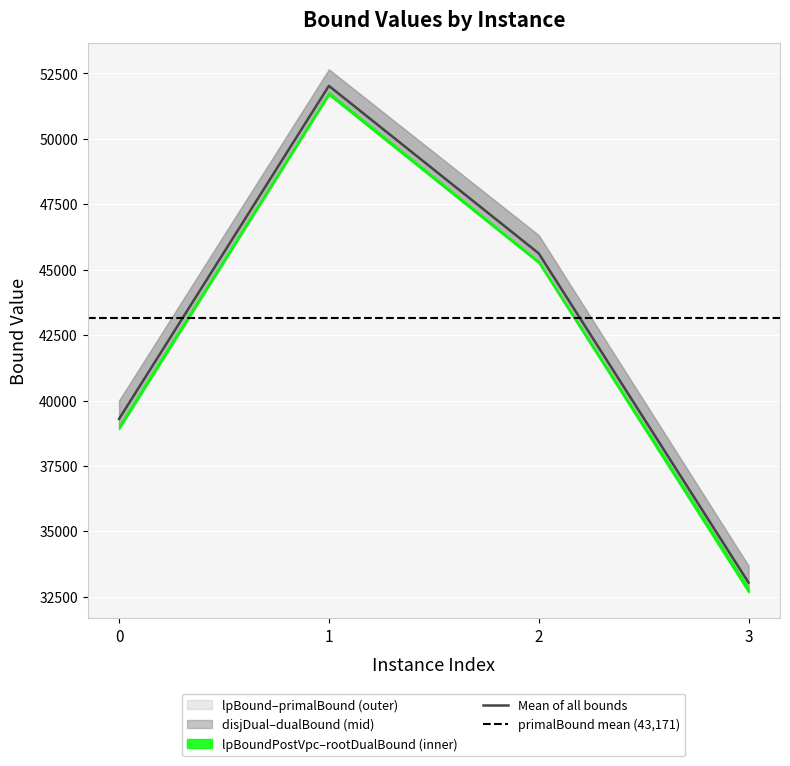

Reading left to right, extract all data points from this chart.

lpBound: 0=38893.9	1=51685.6	2=45255.3	3=32670.4
disjunctiveDualBound: 0=38924.3	1=51685.6	2=45255.3	3=32675.3
lpBoundPostVpc: 0=38910.4	1=51685.6	2=45255.3	3=32670.4
rootDualBound: 0=39045.2	1=51785.8	2=45333.0	3=32843.5
dualBound: 0=40001.1	1=52656.9	2=46320.7	3=33687.8
primalBound: 0=40005.1	1=52662.1	2=46325.3	3=33691.1